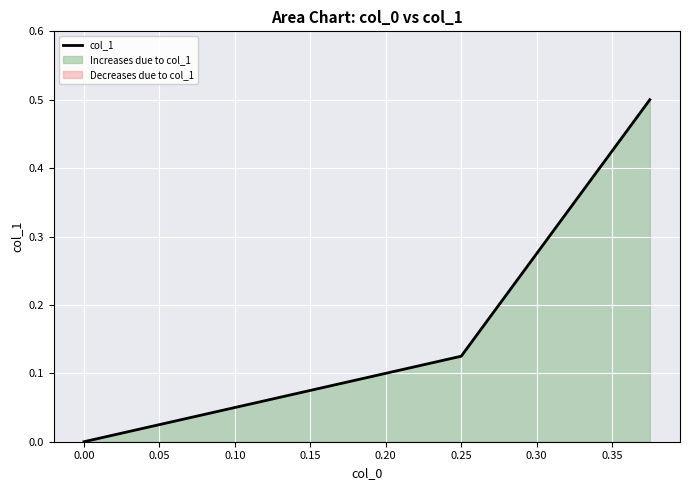

The chart shows a value of 0.7 at −0.05. True or false?

False